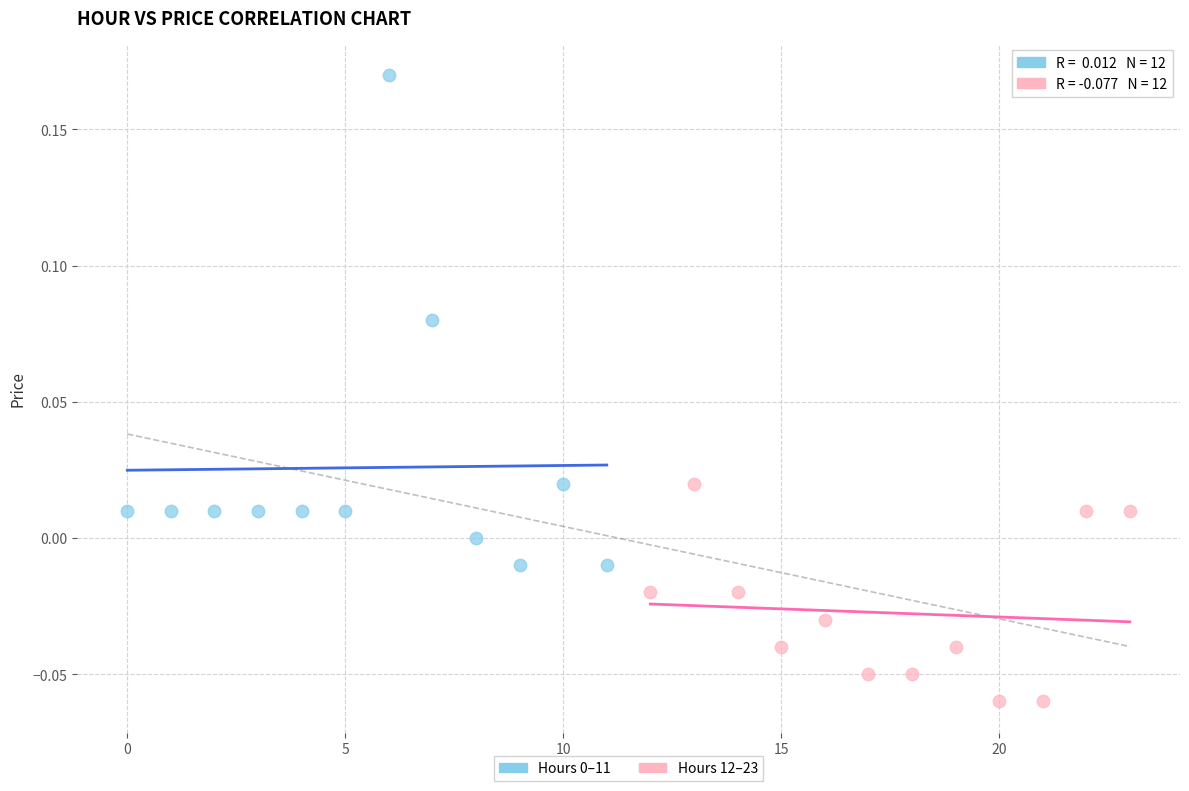

Which series reaches the minimum Y coordinate?

Hours 12–23